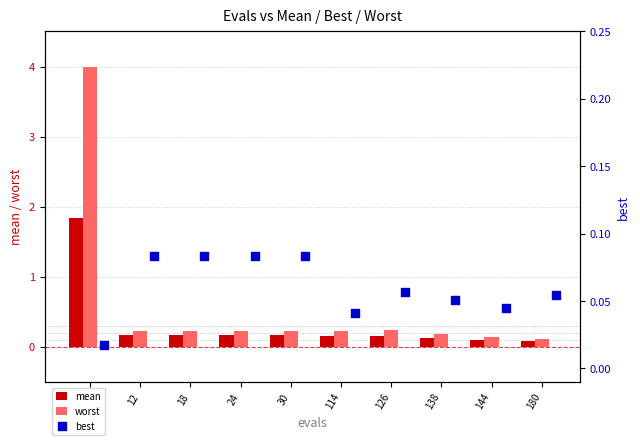

What are all the series names shown in the legend?

mean, worst, best